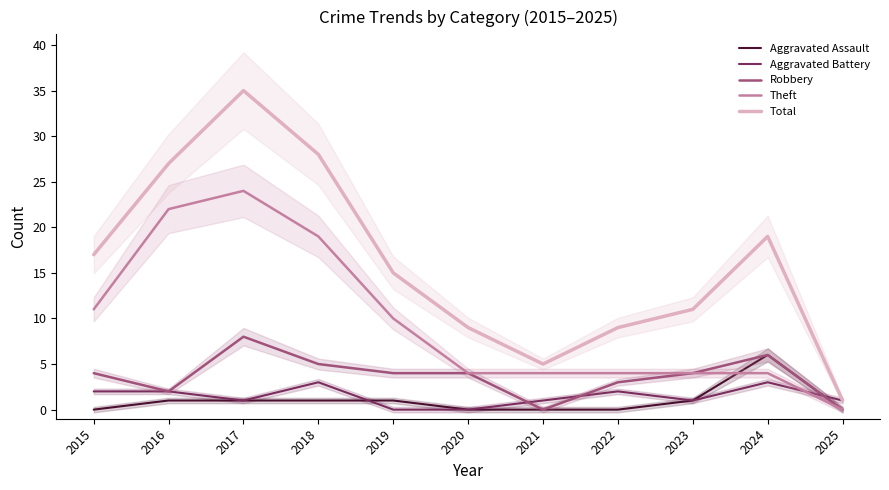

At which category does Total reach its first local valley?

2021